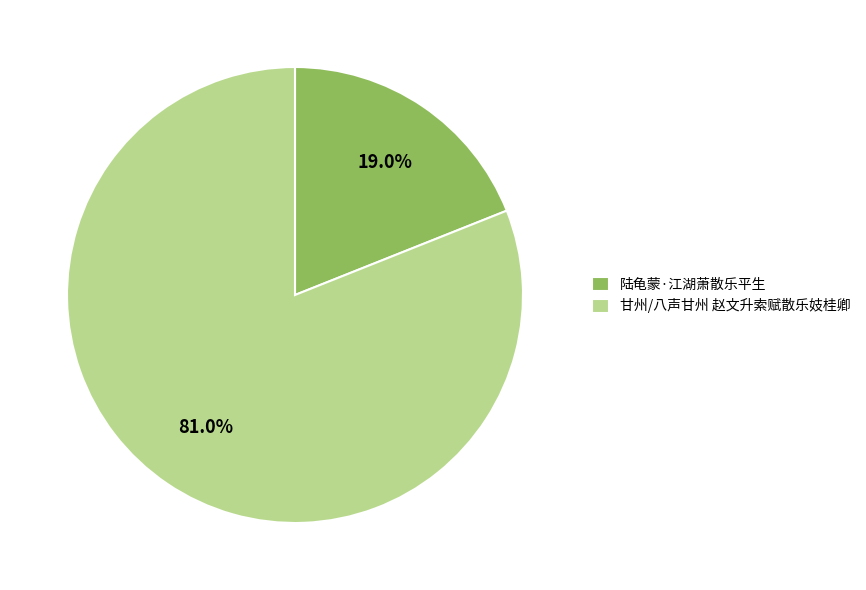

What percentage do 陆龟蒙·江湖萧散乐平生 and 甘州/八声甘州 赵文升索赋散乐妓桂卿 together represent?

100.0%